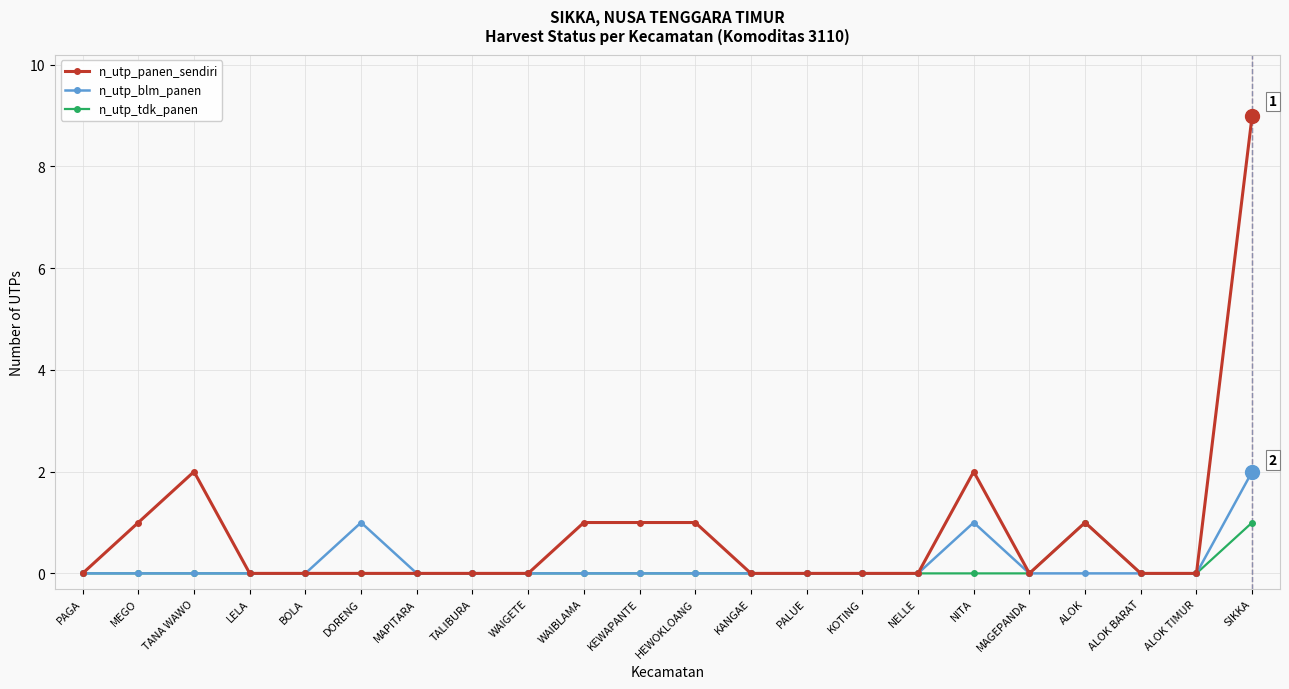

The n_utp_tdk_panen series shows -1 at KEWAPANTE. True or false?

False